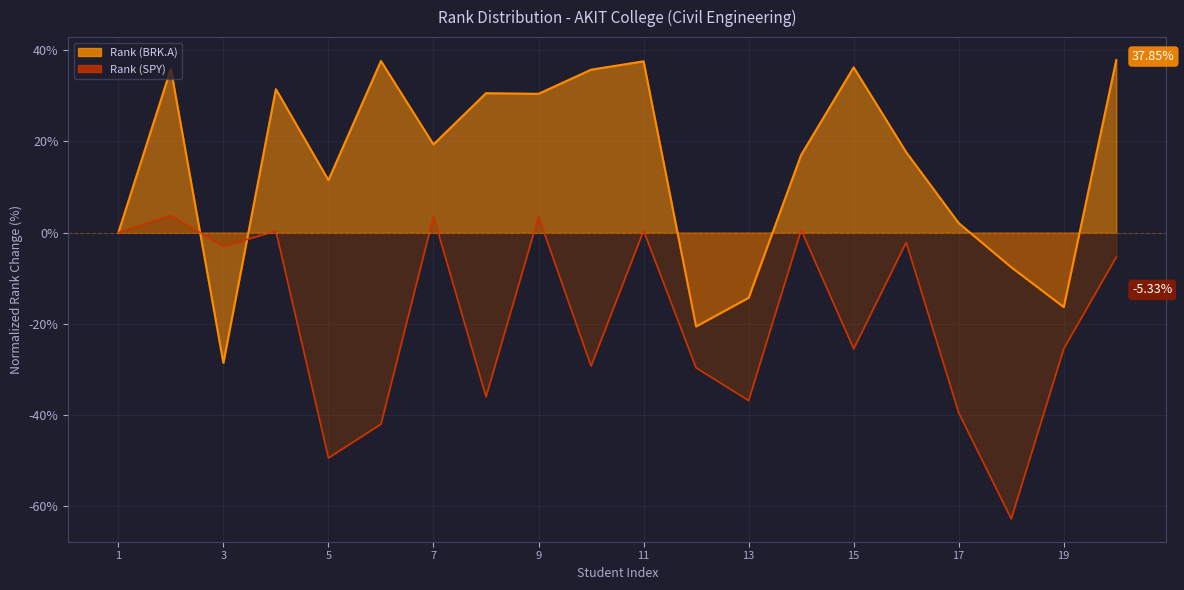

Which series has the largest range (max minus min)?

Rank (SPY)